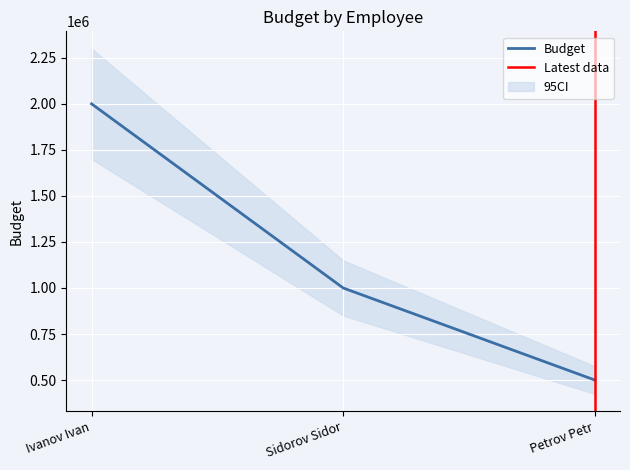

Does the chart display data point markers on the line(s)?

No